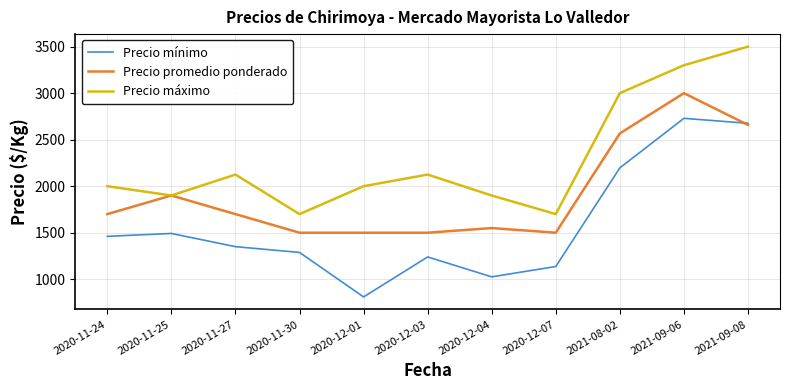

Does the chart display data point markers on the line(s)?

No